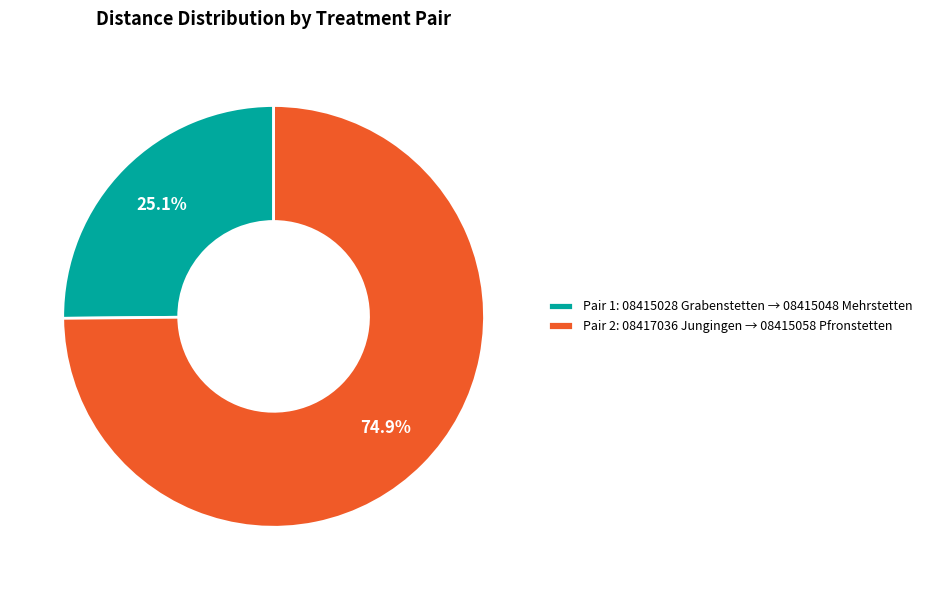

Combined, do Pair 2: 08417036 Jungingen → 08415058 Pfronstetten and Pair 1: 08415028 Grabenstetten → 08415048 Mehrstetten account for over 50%?

Yes